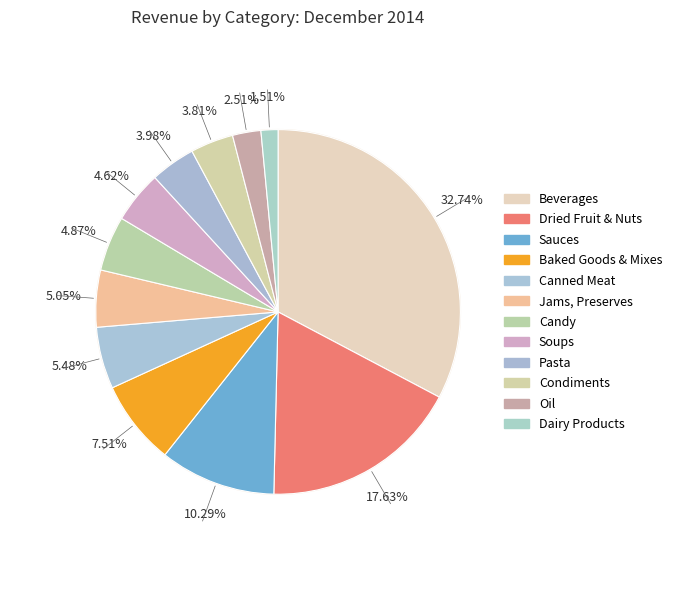

The Beverages slice represents 33% of the pie. True or false?

True